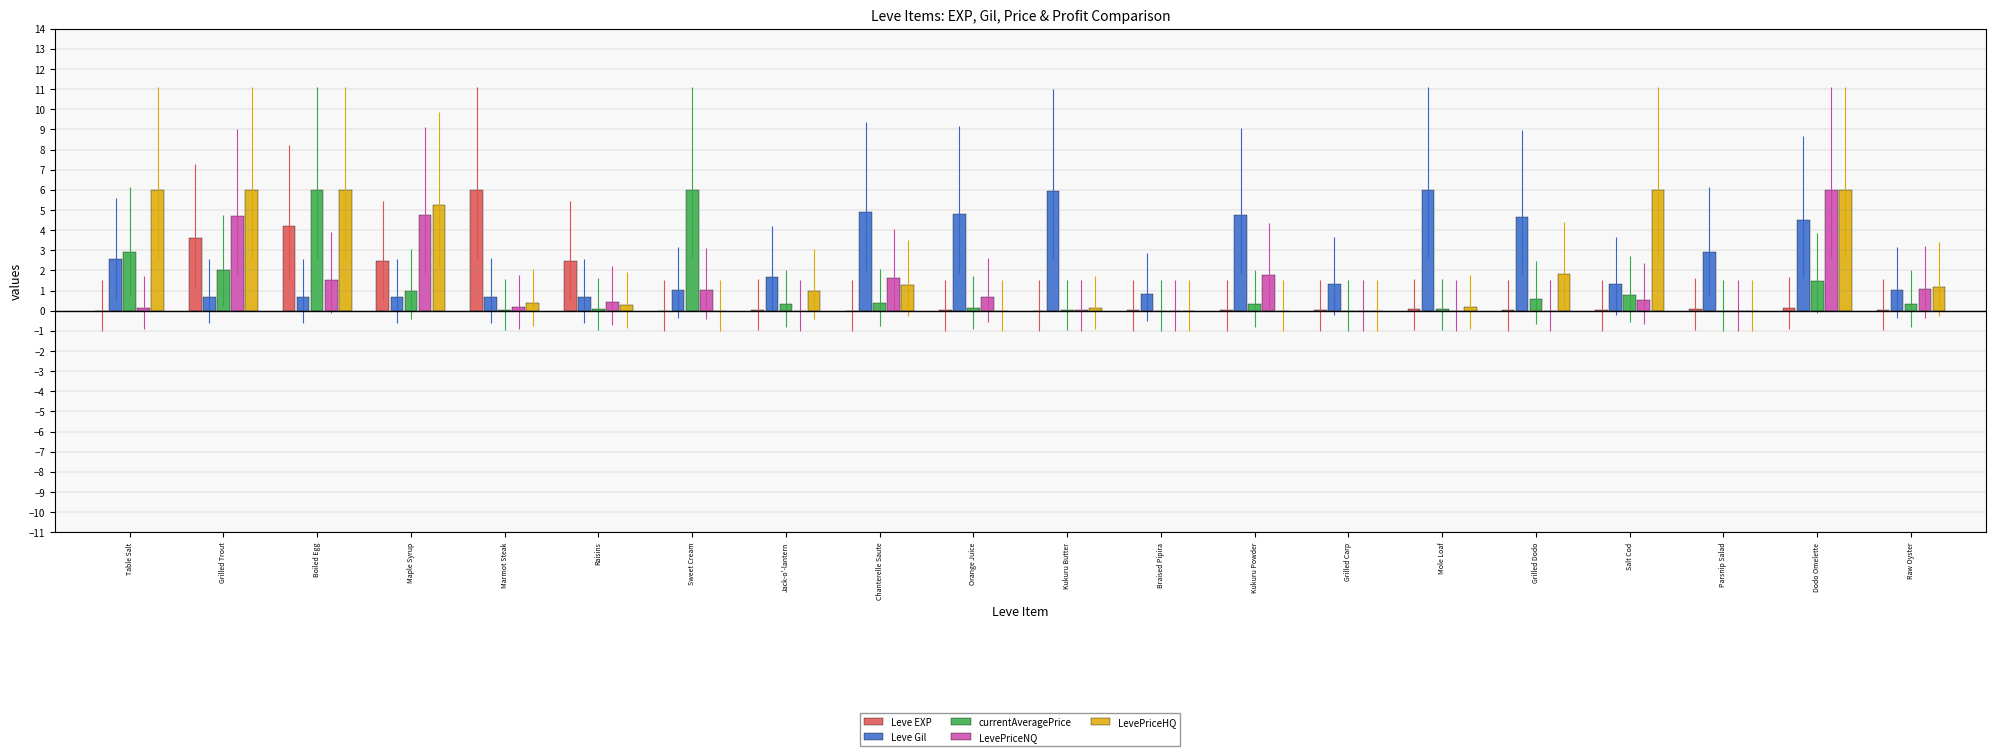

At which label does Leve EXP reach its peak?

Marmot Steak